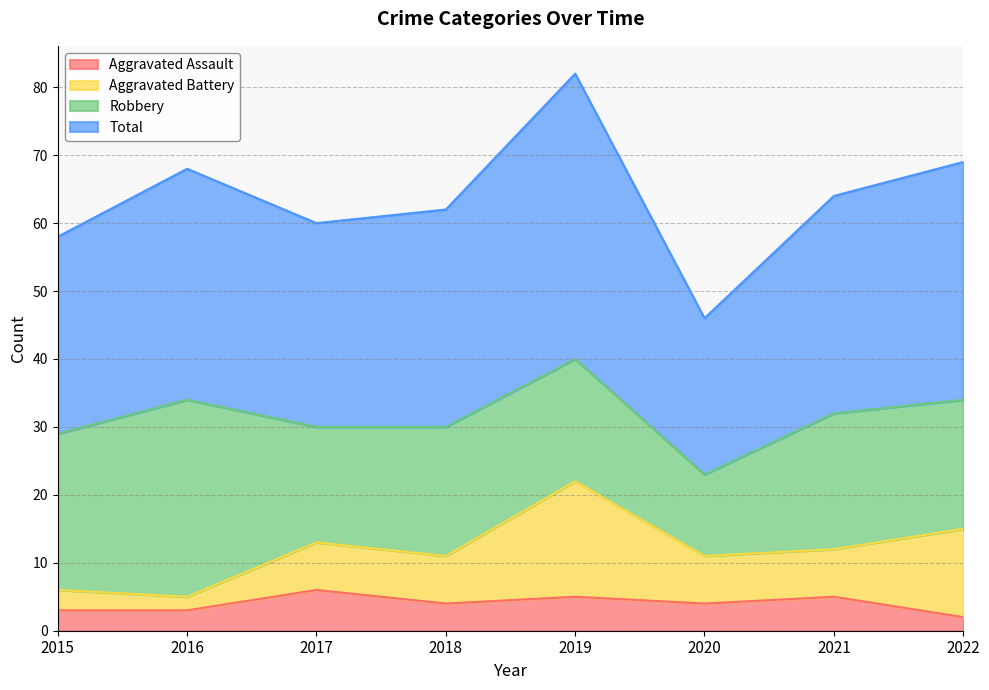

The Aggravated Assault series shows 3 at 2015. True or false?

True